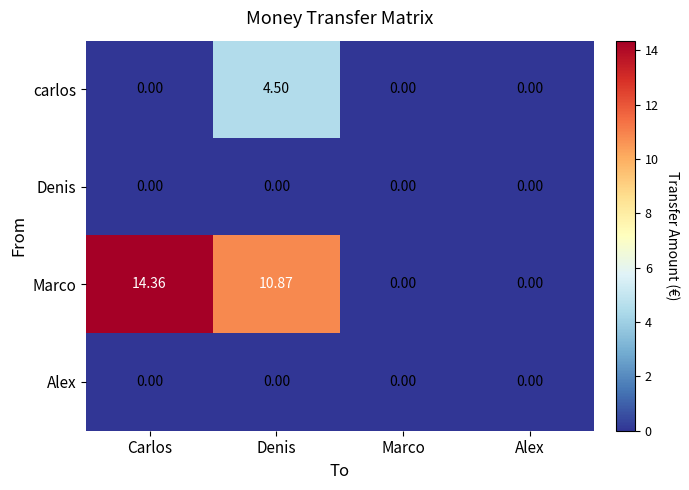

Which series has the largest total across all categories?

Marco